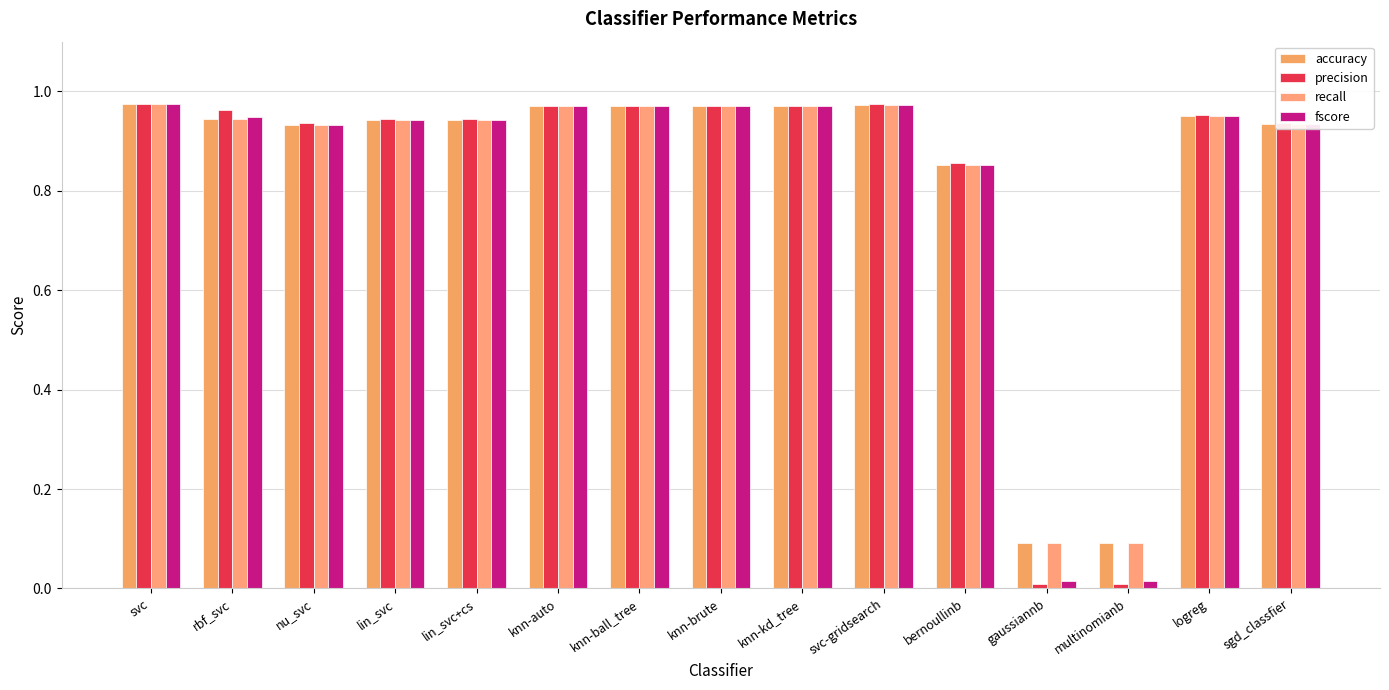

How many bars are there in each group?

4